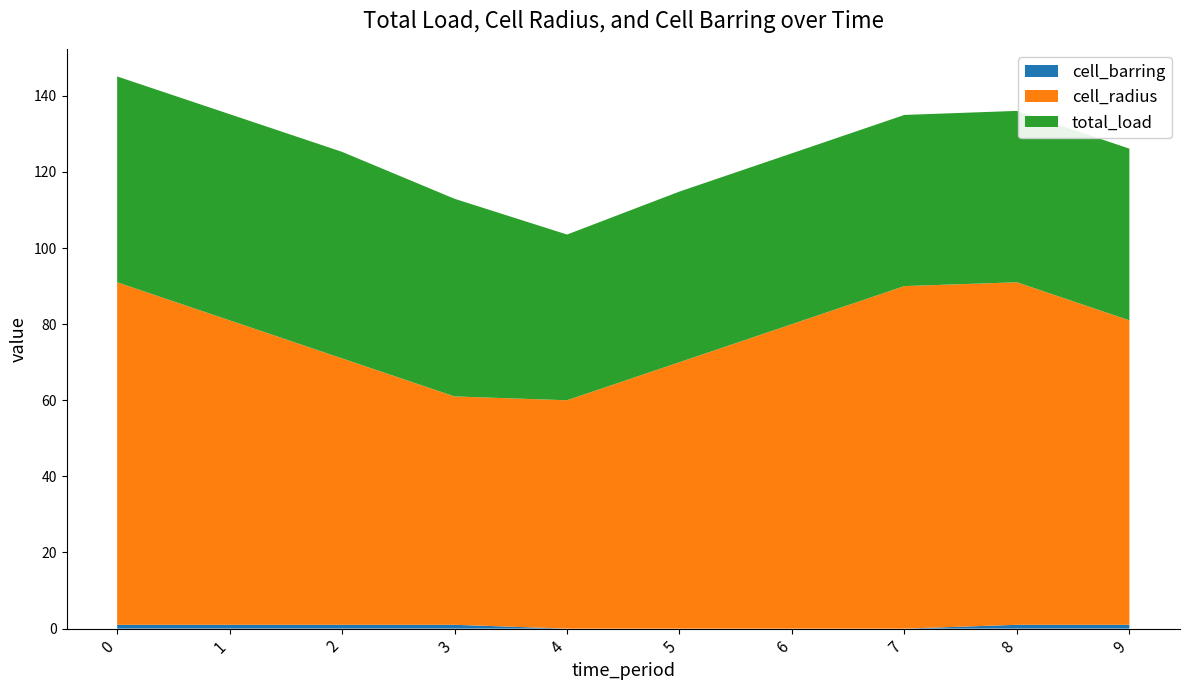

Reading right to left, what are all the values shown in this chart?

total_load: 45.1	45.0	45.0	44.9	44.8	43.5	51.9	54.3	54.2	54.1
cell_radius: 80.0	90.0	90.0	80.0	70.0	60.0	60.0	70.0	80.0	90.0
cell_barring: 1.0	1.0	0.0	0.0	0.0	0.0	1.0	1.0	1.0	1.0